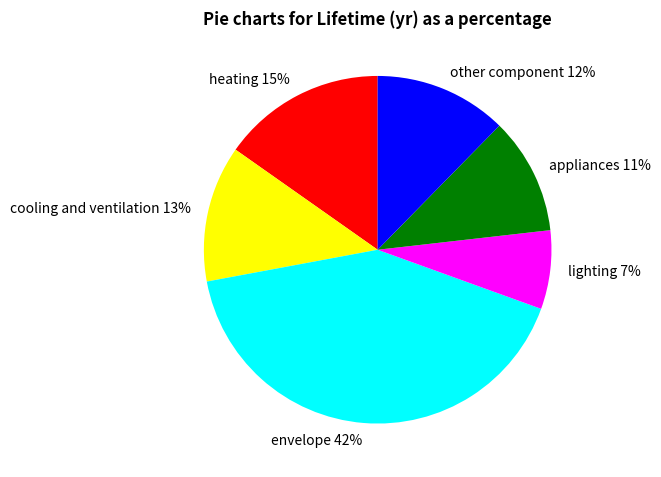

Which category has the biggest portion of the pie?

envelope